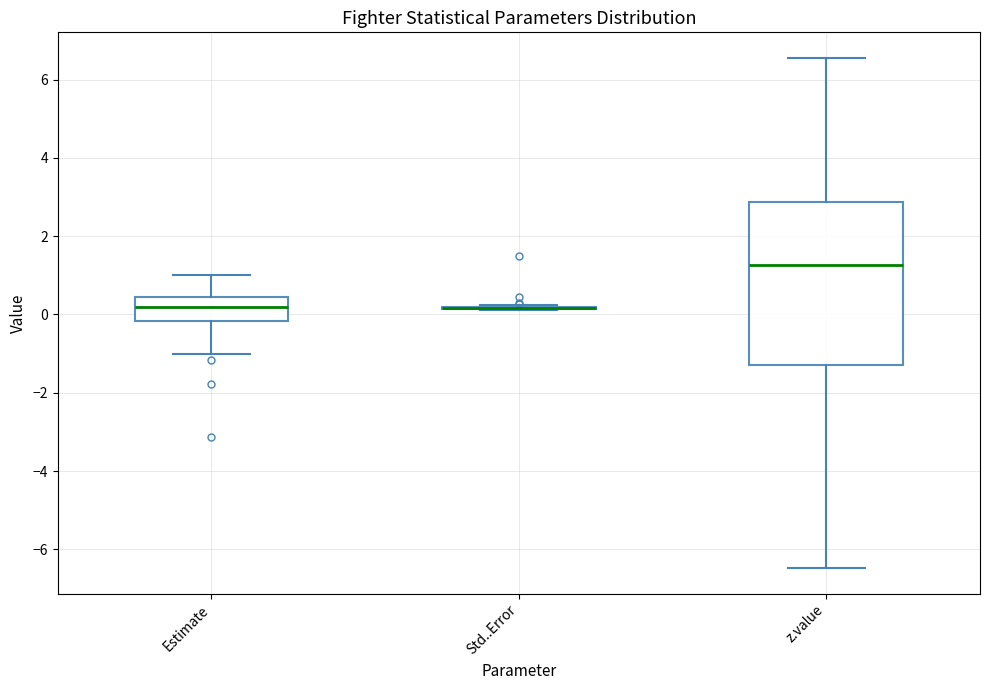

Reading left to right, transcribe this box plot: for each box, give where its median line is, the range the box spans, and where its two whiskers end, as read against the y-axis. The values are not printed on the chart, so give them approximately, as read against the axis.

Estimate: median 0.2, box -0.2 to 0.4, whiskers -1.0 to 1.0
Std..Error: box collapsed to a line at 0.2, whiskers 0.2 to 0.2
z.value: median 1.2, box -1.2 to 2.8, whiskers -6.4 to 6.6